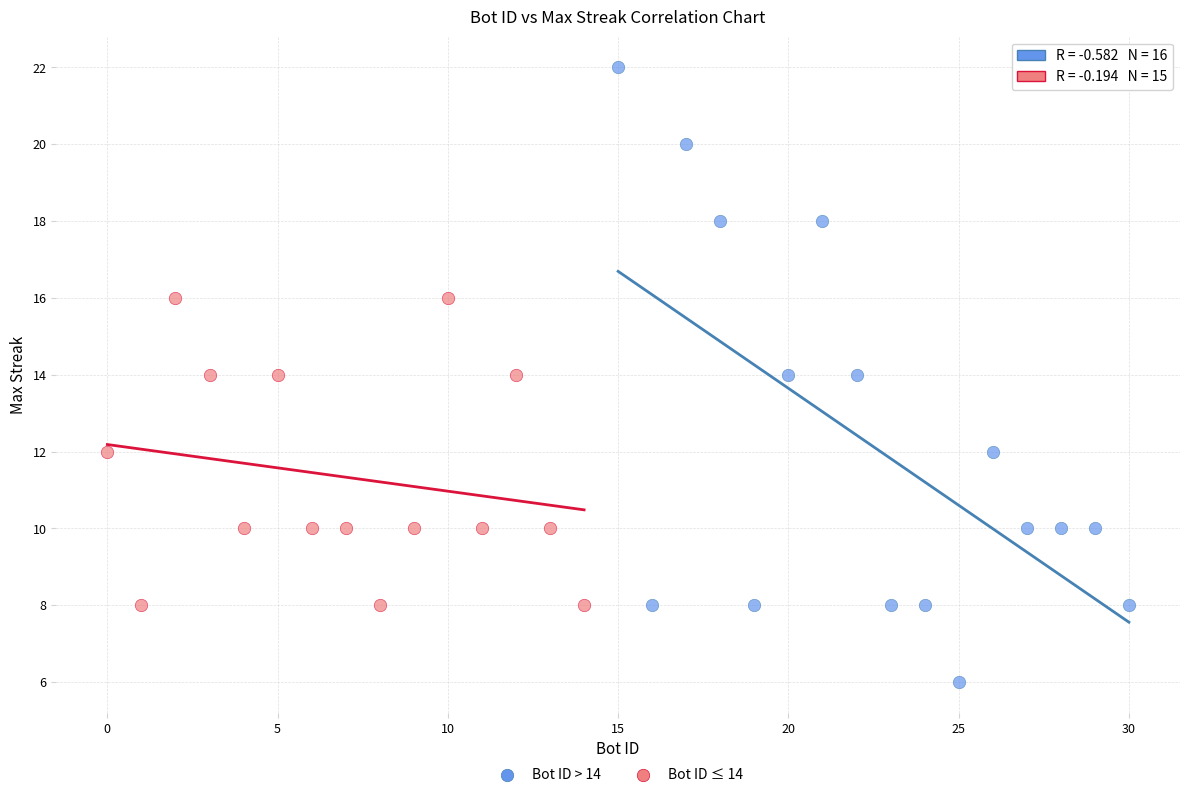

Which series contains the lowest Y value?

Bot ID > 14